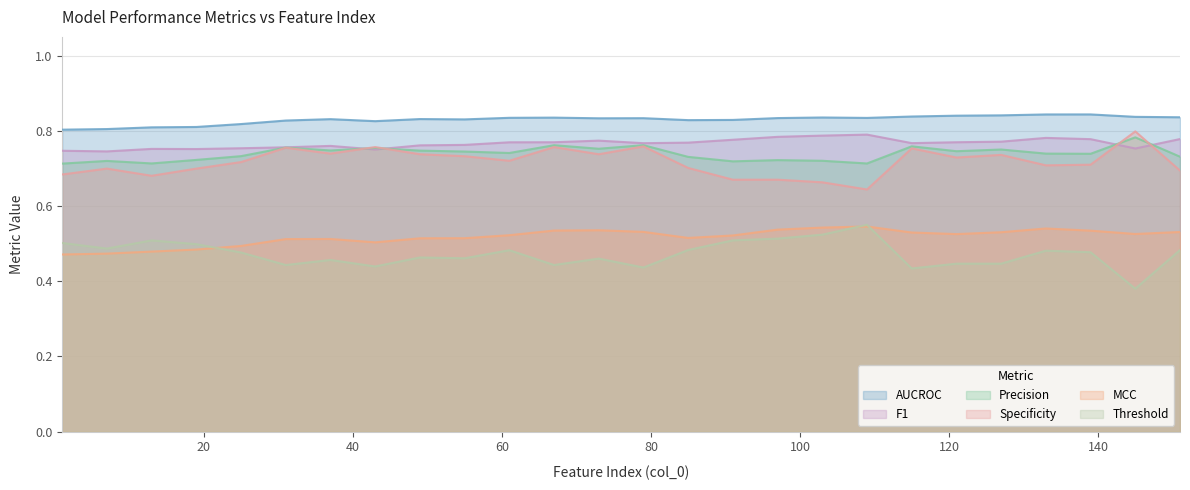

Rank the series by their maximum value, from lowest to highest.

MCC, Threshold, Precision, F1, Specificity, AUCROC